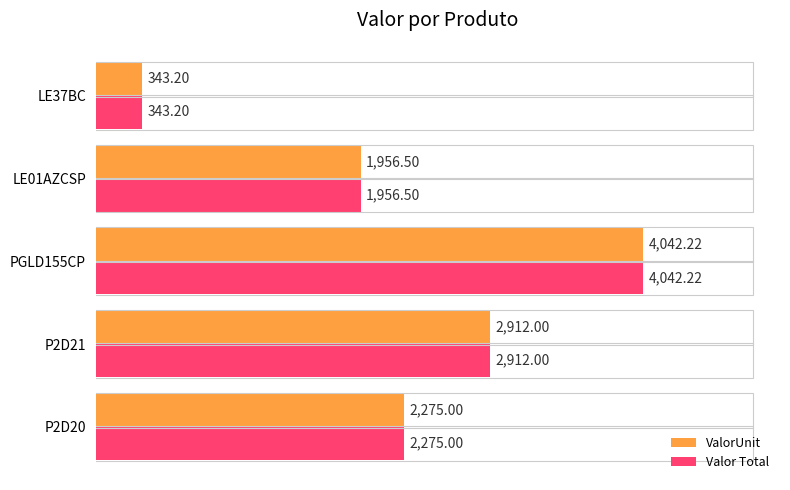

Rank the categories by Valor Total value from highest to lowest.

PGLD155CP, P2D21, P2D20, LE01AZCSP, LE37BC